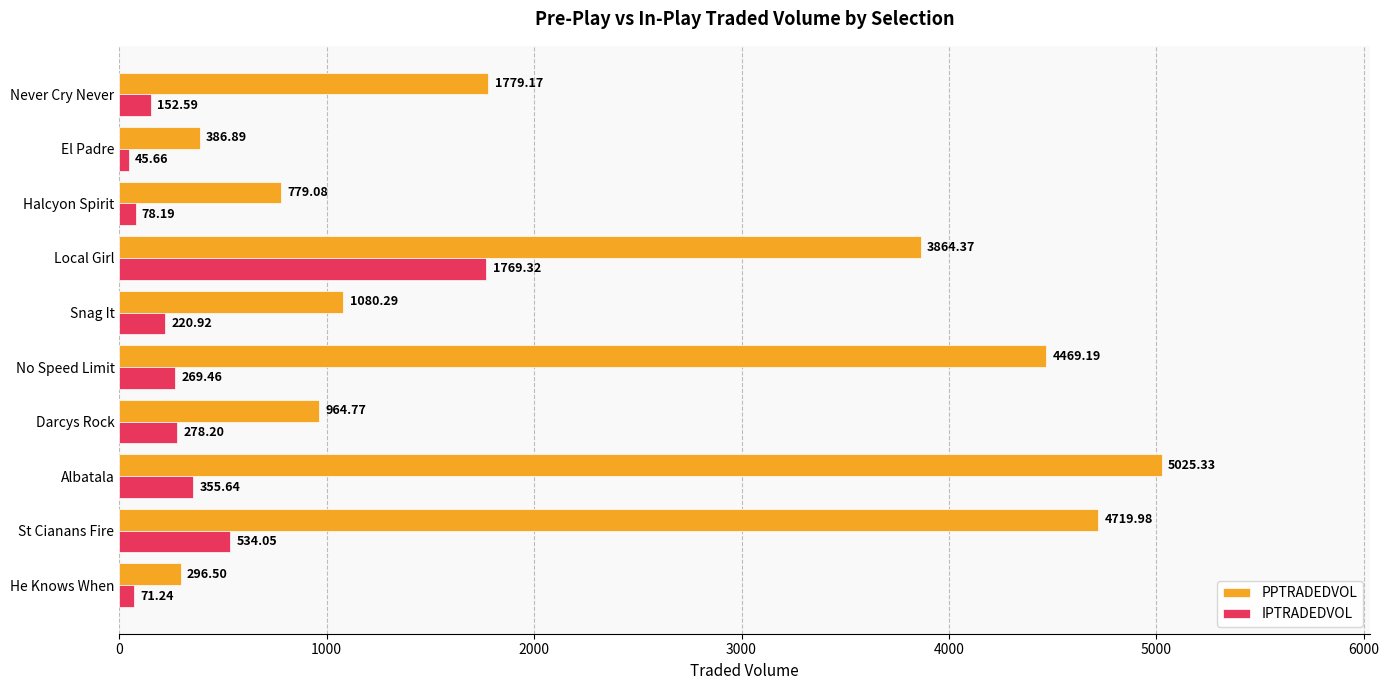

At which label is PPTRADEDVOL closest to 2660?

Never Cry Never